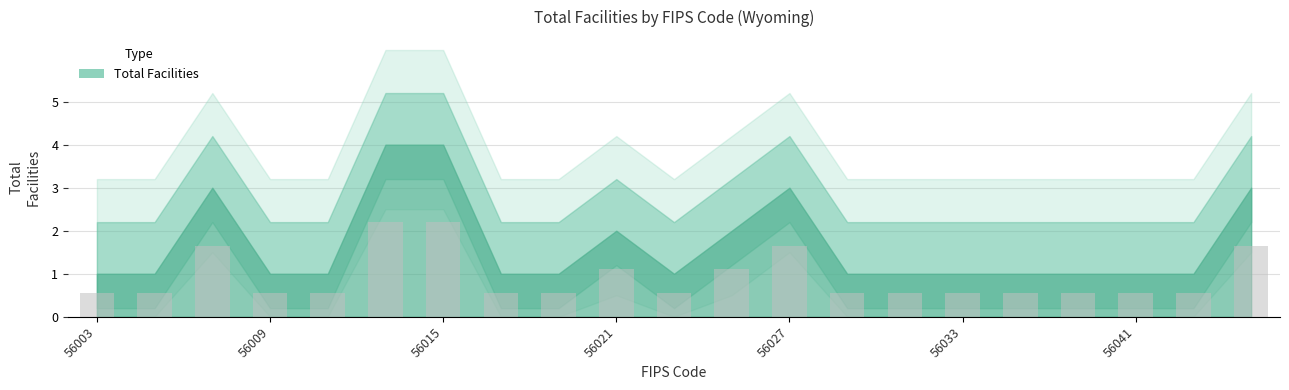

Does the chart contain any negative values?

No